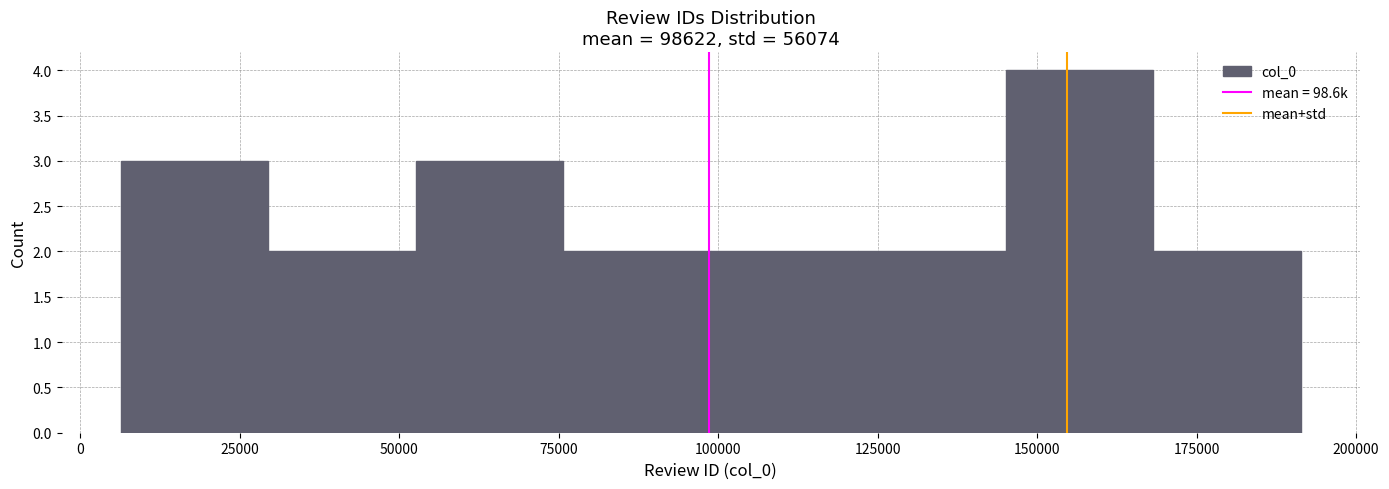

Reading left to right, transcribe this chart: for each bar, give the range it covers on the x-axis and its height. Neither the bar edges nor the heights are printed on the chart, so give them approximately, as read against the axes.

5000 to 30000: 3
30000 to 55000: 2
55000 to 75000: 3
75000 to 100000: 2
100000 to 120000: 2
120000 to 145000: 2
145000 to 170000: 4
170000 to 190000: 2